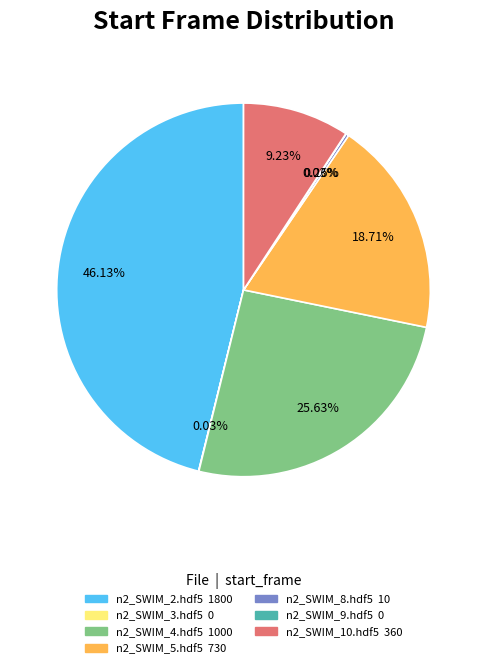

Is there a majority slice in this chart?

No